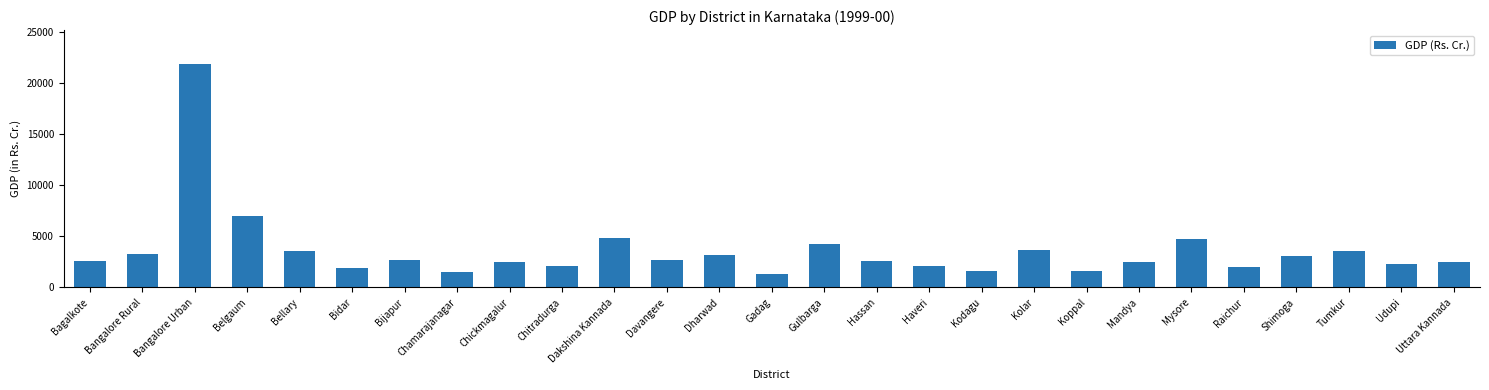

What is the ratio of the value at Bagalkote to the value at Bangalore Rural?

0.8